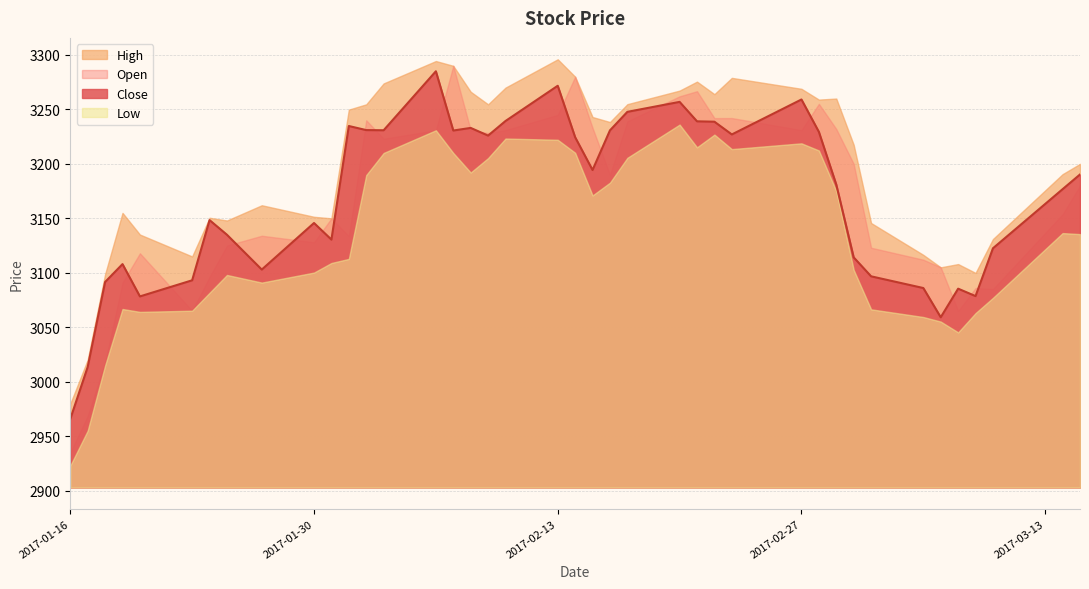

True or false: Close has a value of 741.8 at 2017-01-16.

False